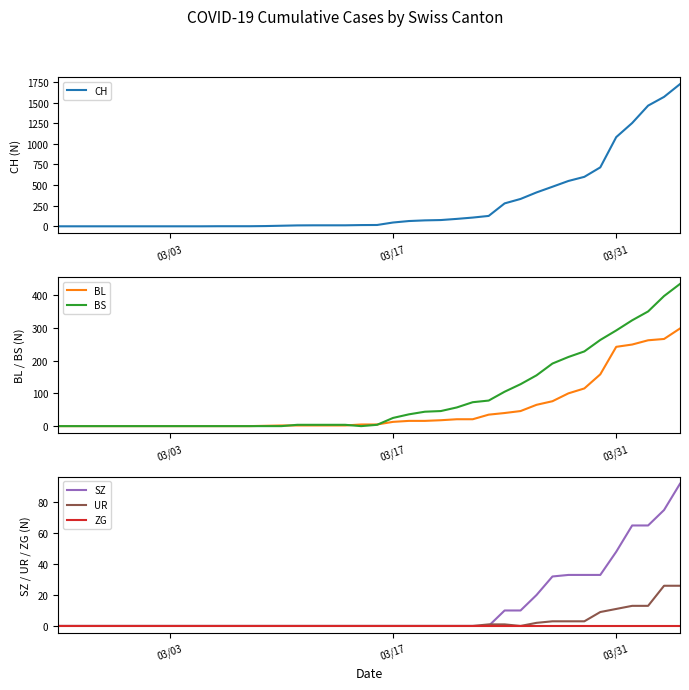

What is the highest value of the UR series?

26